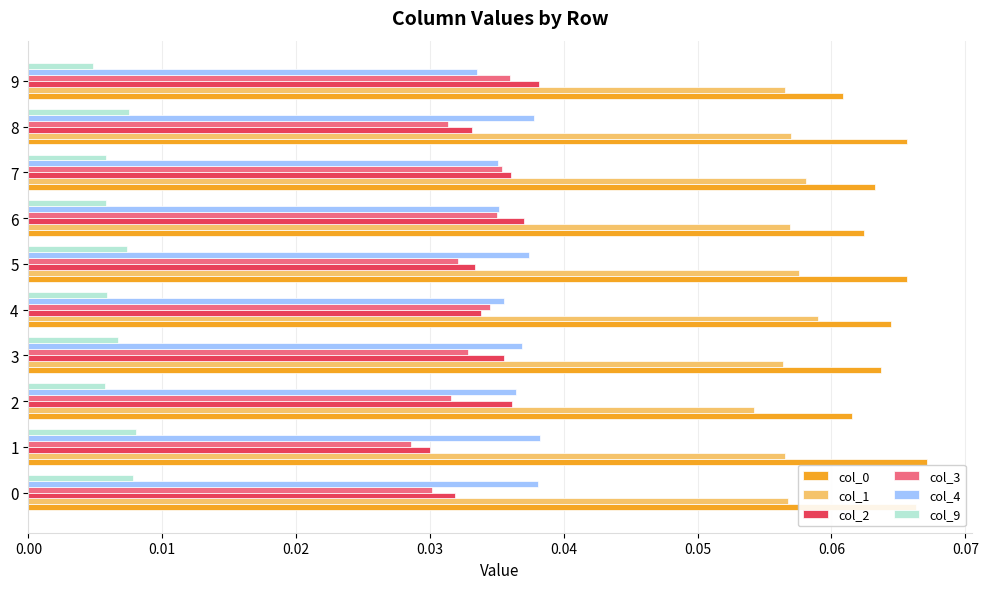

True or false: col_1 has a value of 0.0 at 3.

False